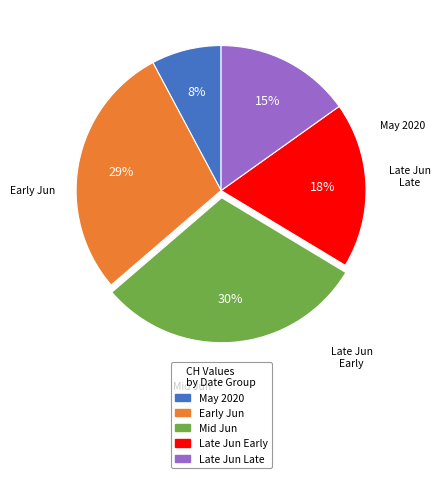

Is there any slice that represents more than half of the pie?

No